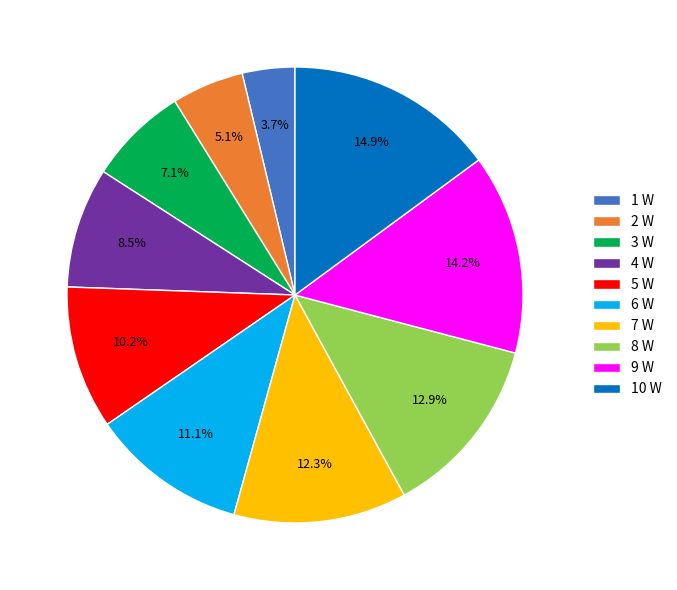

What is the ratio of the value at 4 W to the value at 9 W?

0.6